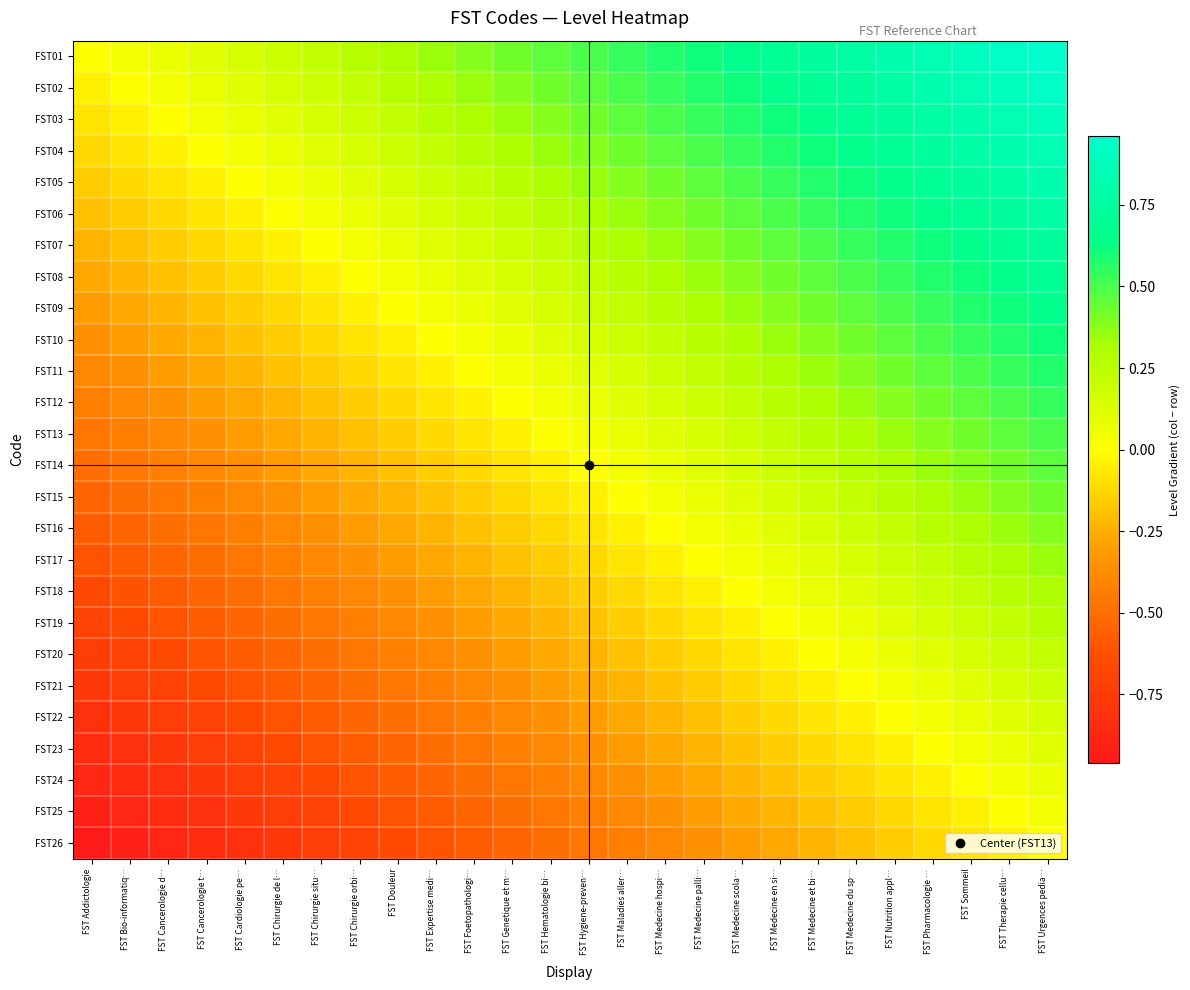

At which category is the sum across all series the highest?

FST Urgences pedia…